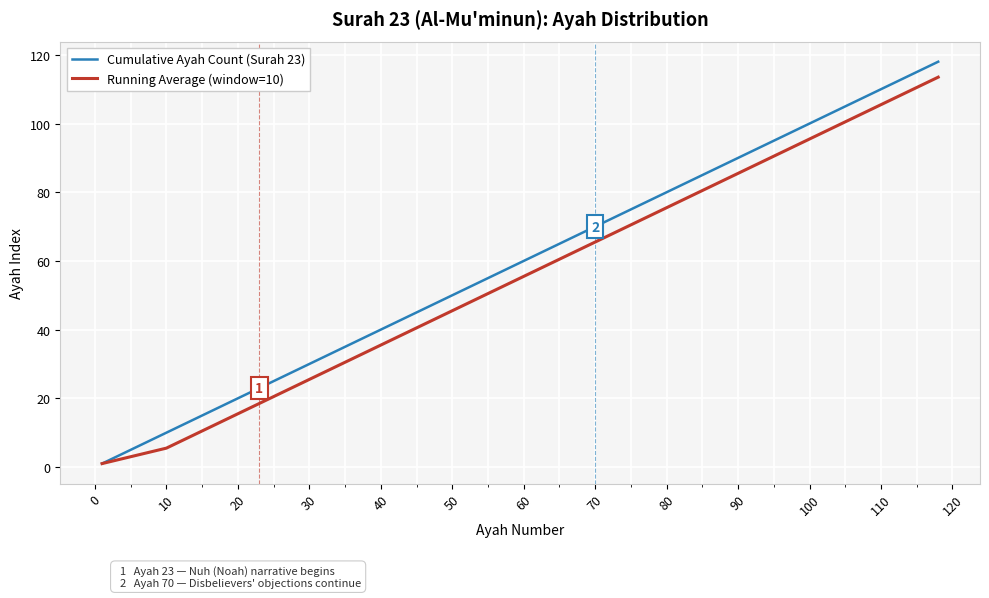

What is the maximum value for Cumulative Ayah Count (Surah 23)?

118.0